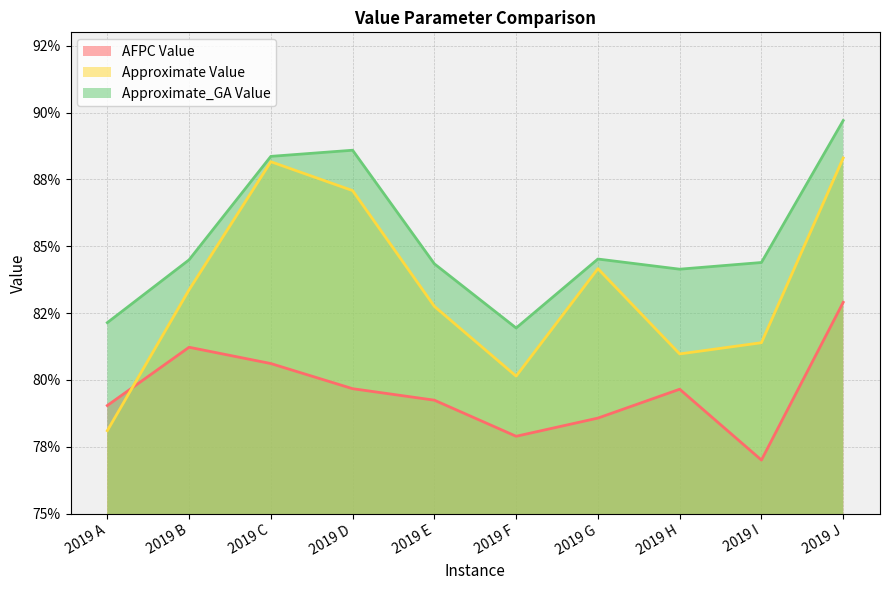

The Approximate Value series shows 0.3 at 2019 E. True or false?

False